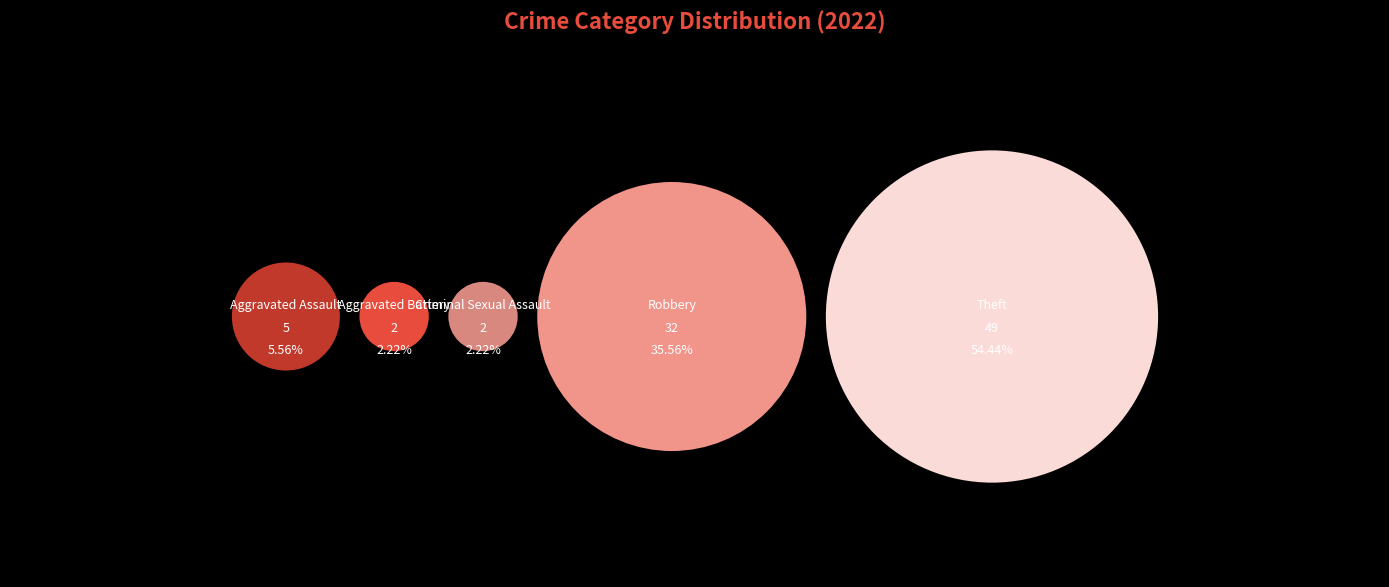

What is the change in value from Aggravated Assault to Aggravated Battery?

-3